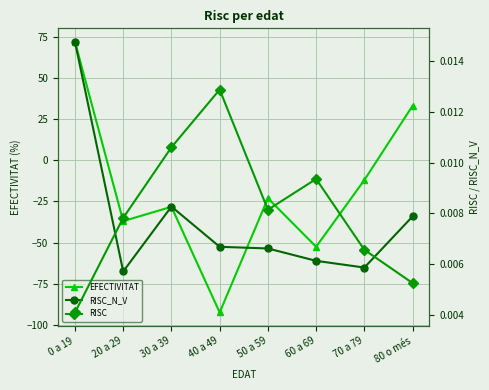

In EFECTIVITAT, how many points are higher than both neighbors (excluding endpoints)?

2